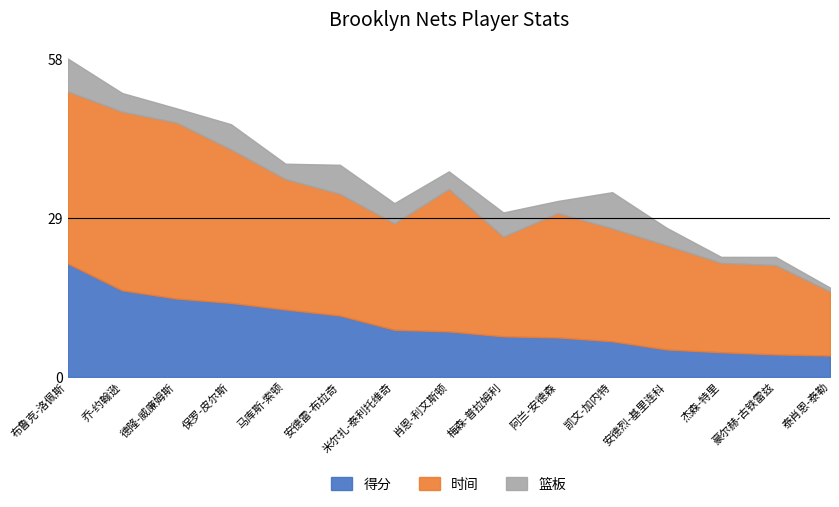

Reading left to right, what are all the values shown in this chart?

得分: 20.7	15.8	14.3	13.5	12.3	11.2	8.6	8.3	7.4	7.2	6.5	5.0	4.5	4.1	3.9
时间: 31.4	32.6	32.1	28.0	23.8	22.2	19.4	26.0	18.2	22.7	20.6	19.0	16.3	16.3	11.7
篮板: 6.0	3.4	2.6	4.6	2.8	5.3	3.7	3.2	4.4	2.2	6.6	3.2	1.1	1.5	0.7